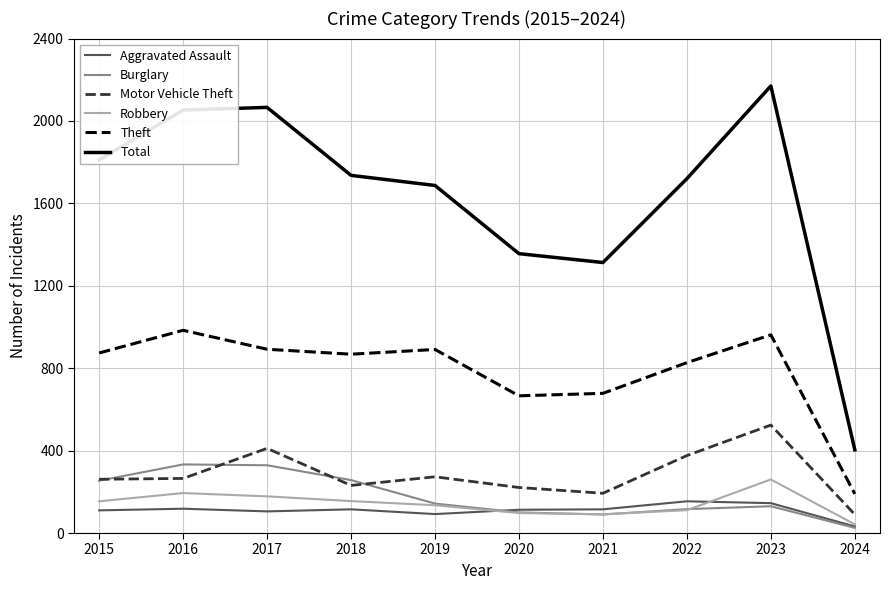

What is the difference between the Total values at 2024 and 2021?

909